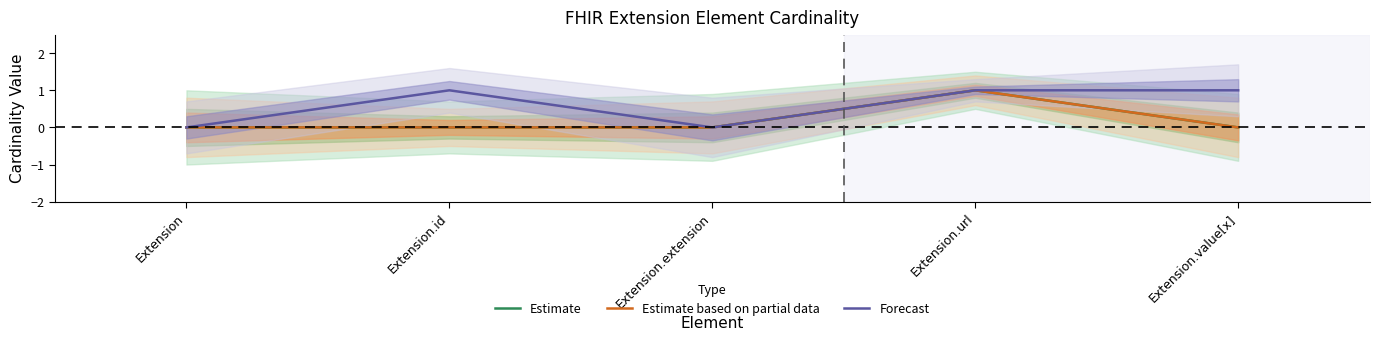

In Estimate, how many points are higher than both neighbors (excluding endpoints)?

1